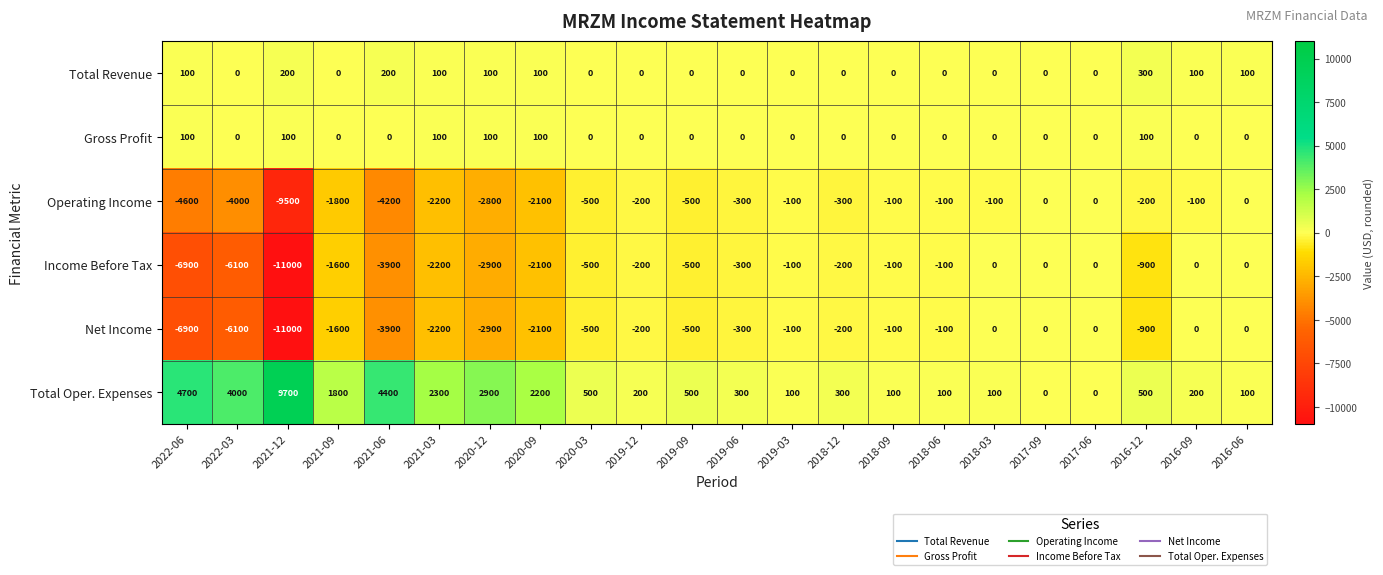

What is the spread (max minus min) of values at 2020-03?

1000